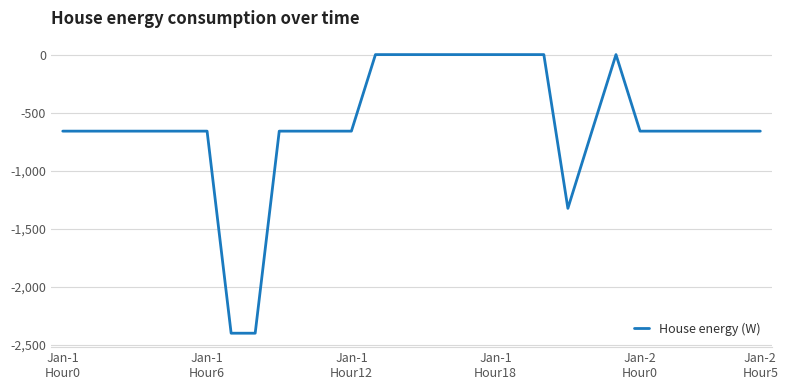

Reading left to right, list all the values displayed in this chart.

-658.9	-658.9	-658.9	-658.9	-658.9	-658.9	-658.9	-2398.4	-2398.4	-658.9	-658.9	-658.9	-658.9	0.0	0.0	0.0	0.0	0.0	0.0	0.0	0.0	-1323.6	-658.9	0.0	-658.9	-658.9	-658.9	-658.9	-658.9	-658.9